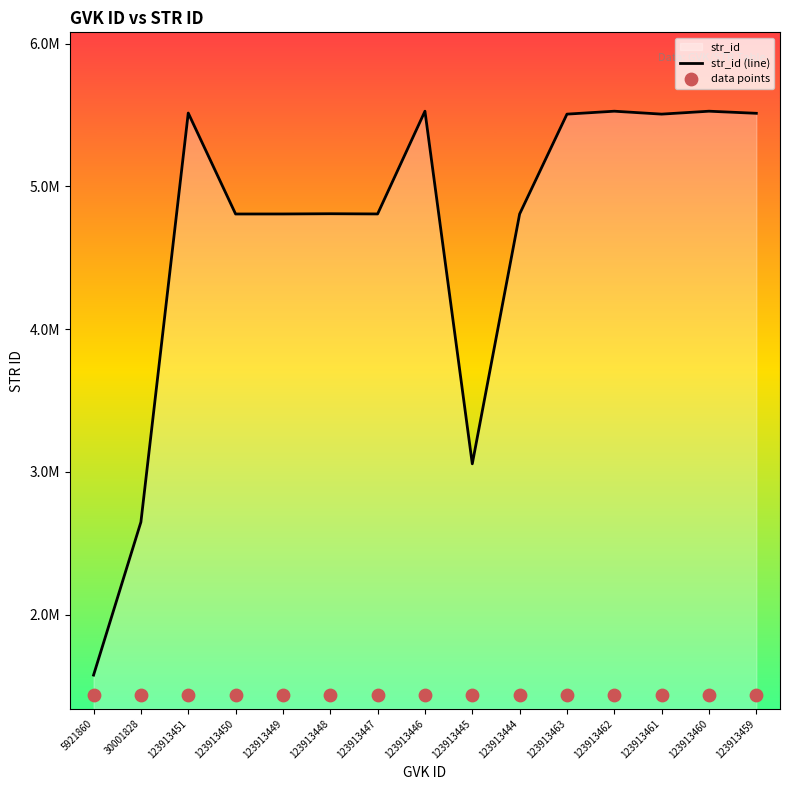

Which series reaches the maximum Y coordinate?

str_id (line)